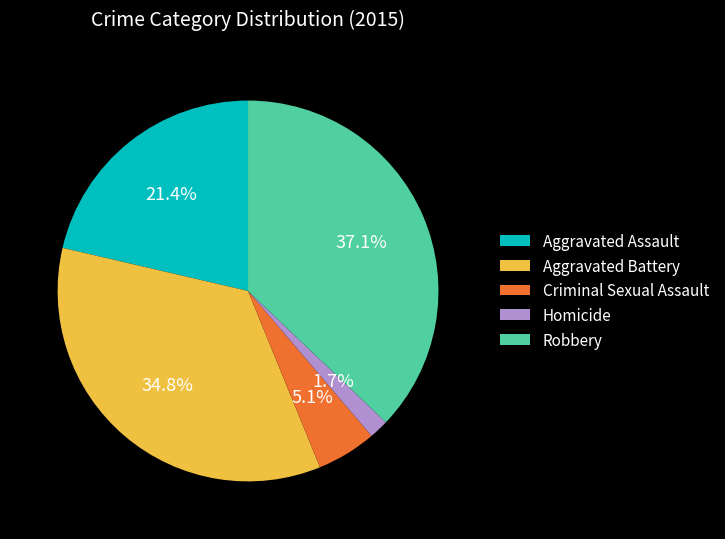

Is it true that Aggravated Battery is 35% of the pie?

True